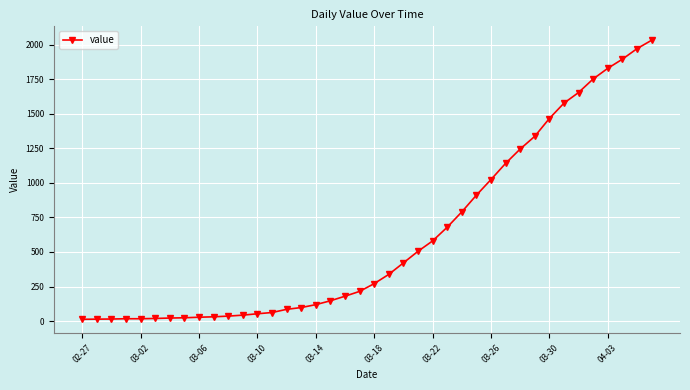

What is the maximum value shown in the chart?

2032